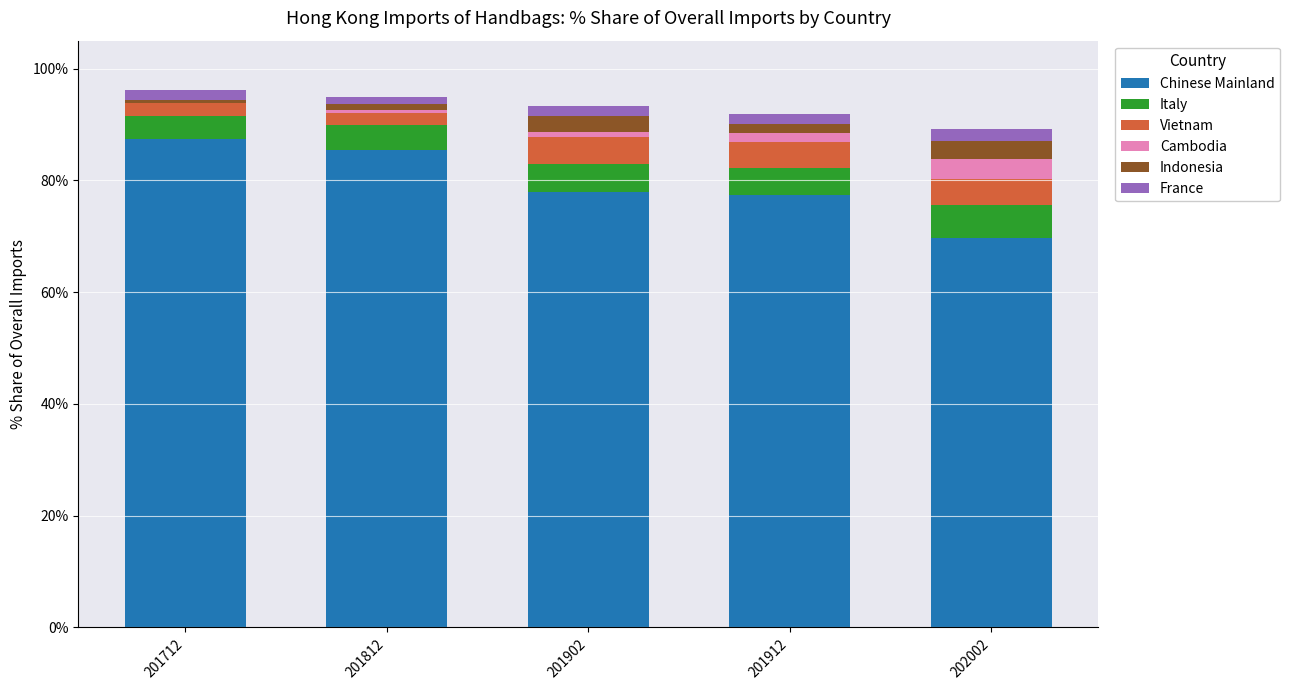

Reading left to right, transcribe the values for Chinese Mainland.

201712=87.5	201812=85.4	201902=77.9	201912=77.4	202002=69.6